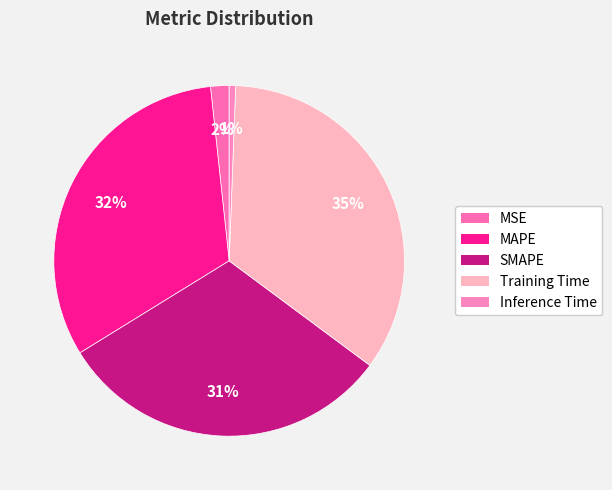

To the nearest percent, what is the average slice percentage?

20%